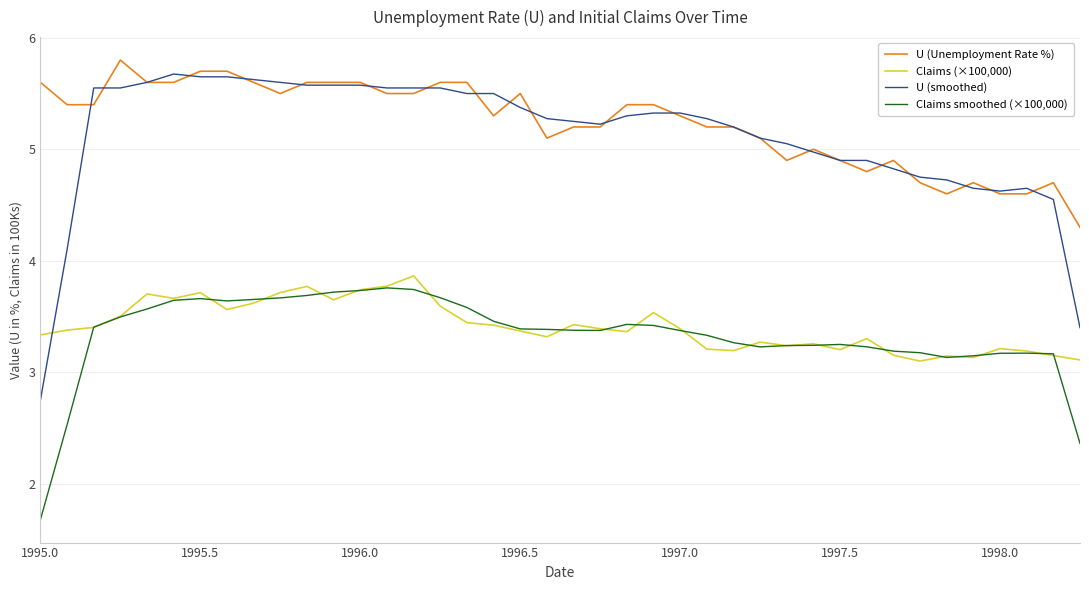

Which series has the largest total across all categories?

U (Unemployment Rate %)